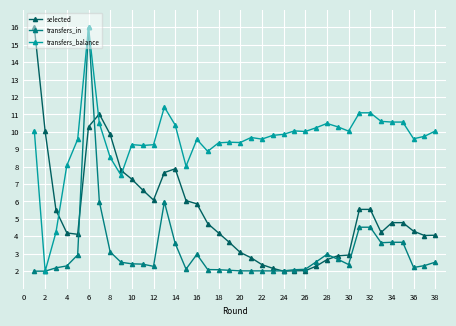

True or false: transfers_balance has more than 0 interior local peaks.

True